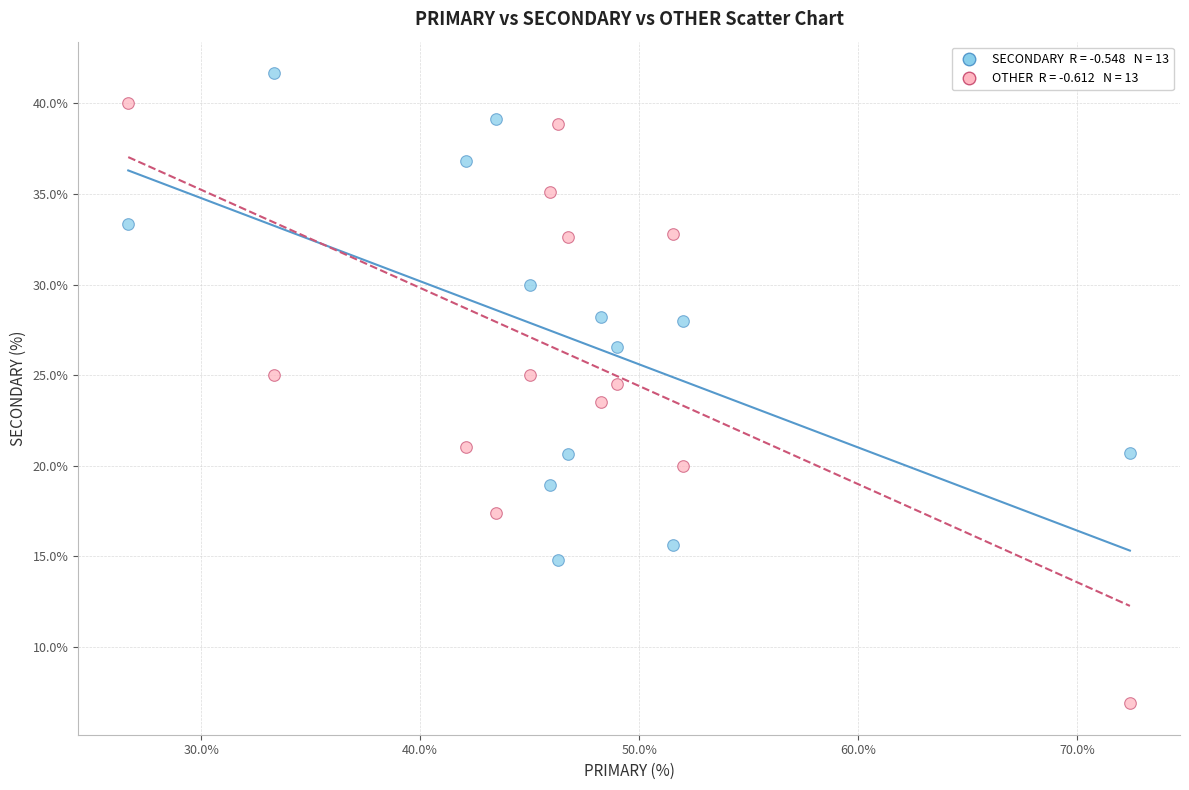

Across all data points, what is the range of X values (max minus min)?

45.7